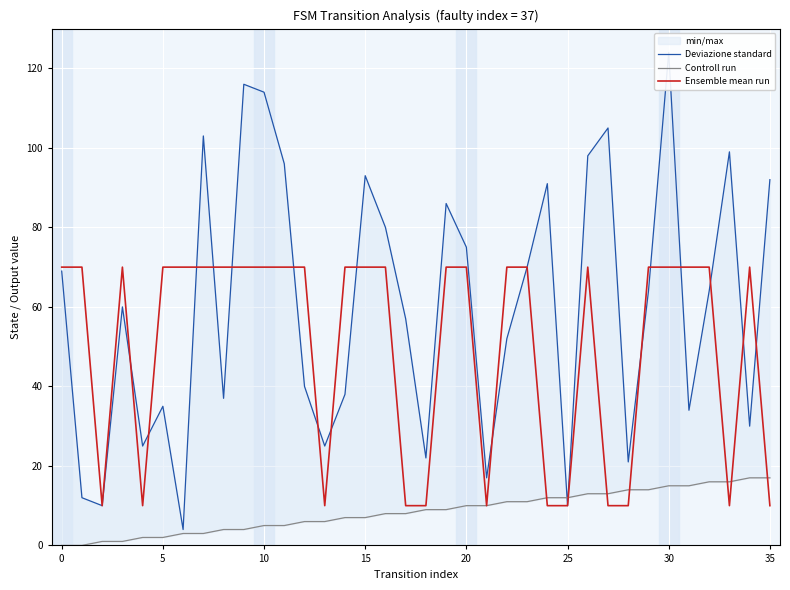

True or false: Ensemble mean run has a value of 70 at 15.

True